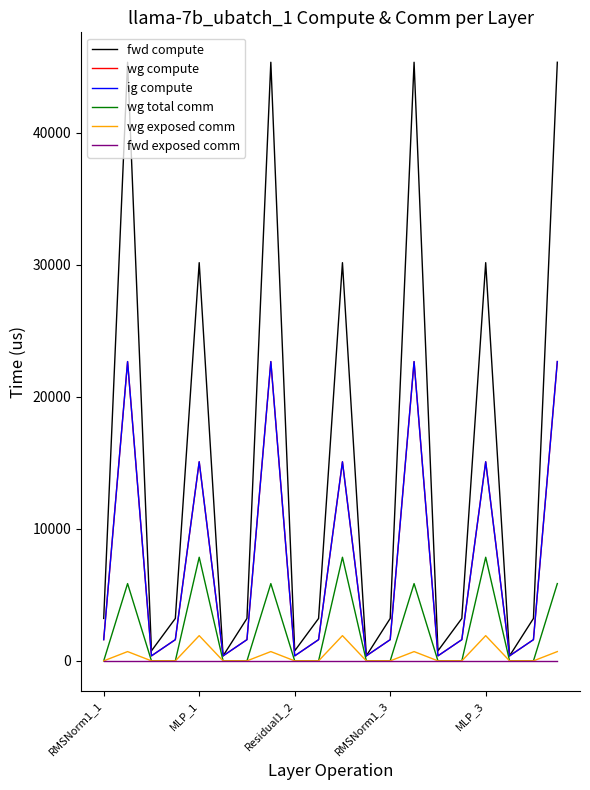

Does the chart display data point markers on the line(s)?

No